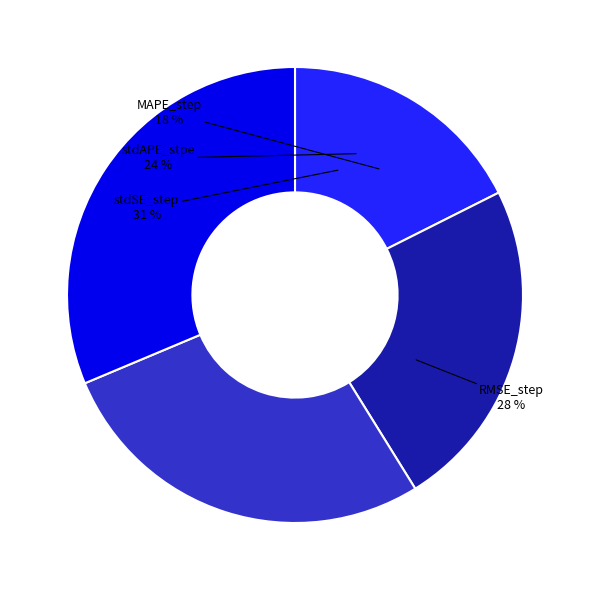

How much of the chart is everything except RMSE_step?

72.5%